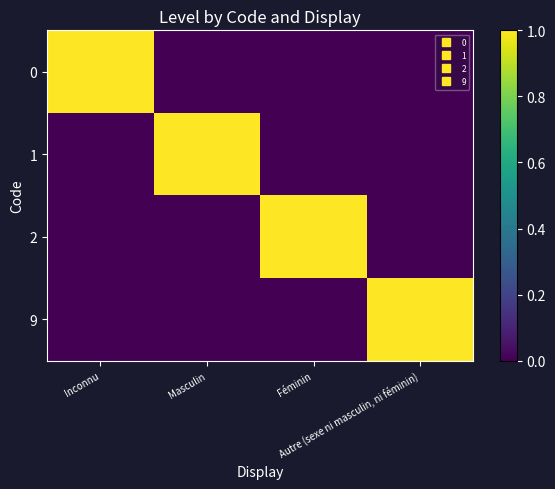

Reading left to right, list all the values displayed in this chart.

0: Inconnu=1	Masculin=0	Féminin=0	Autre (sexe ni masculin, ni féminin)=0
1: Inconnu=0	Masculin=1	Féminin=0	Autre (sexe ni masculin, ni féminin)=0
2: Inconnu=0	Masculin=0	Féminin=1	Autre (sexe ni masculin, ni féminin)=0
9: Inconnu=0	Masculin=0	Féminin=0	Autre (sexe ni masculin, ni féminin)=1